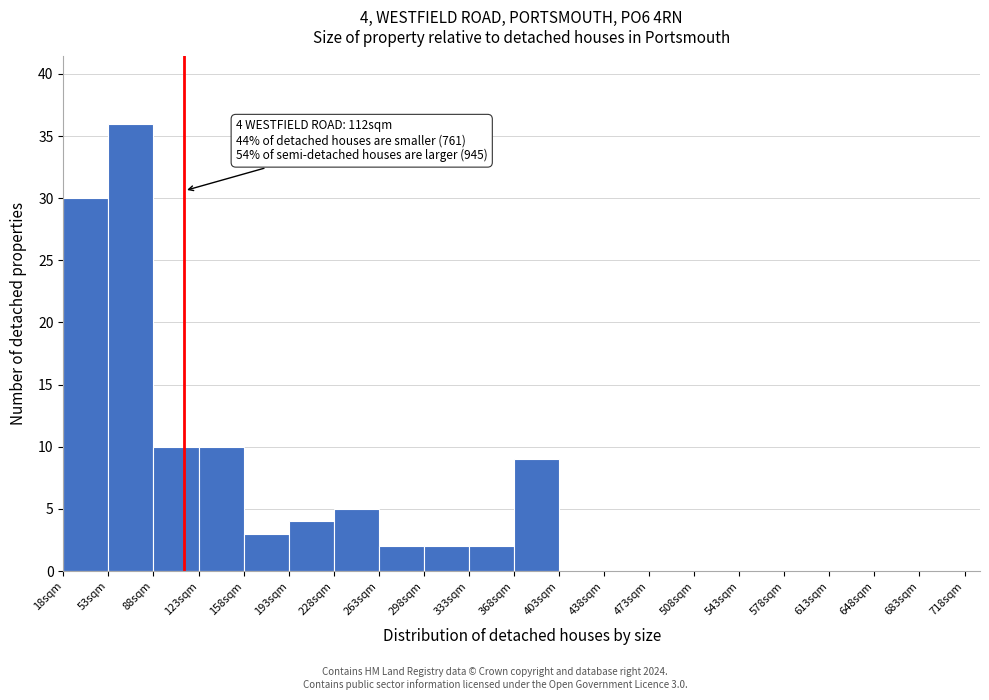

Which range on the x-axis has the tallest bar?

53 to 88